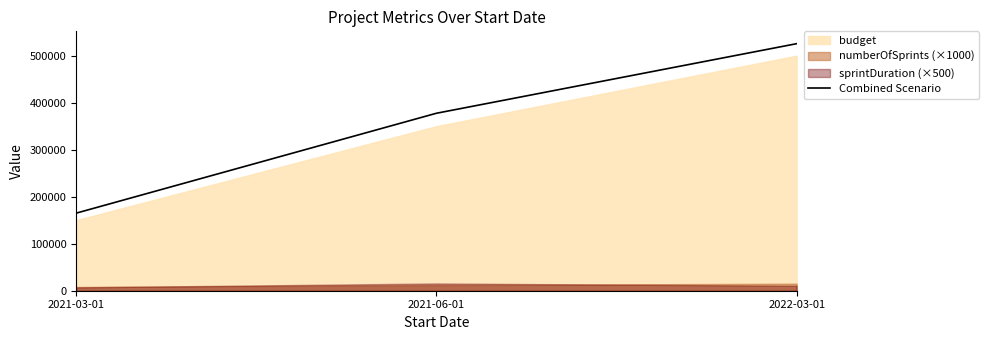

Reading left to right, list all the values displayed in this chart.

2021-03-01=165000	2021-06-01=377500	2022-03-01=525500